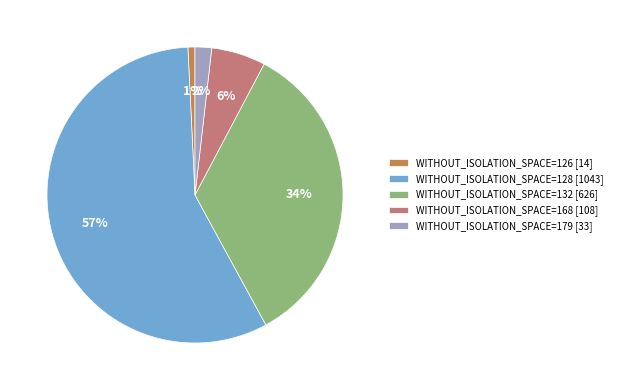

Which slice represents more than half of the pie?

WITHOUT_ISOLATION_SPACE=128 [1043]